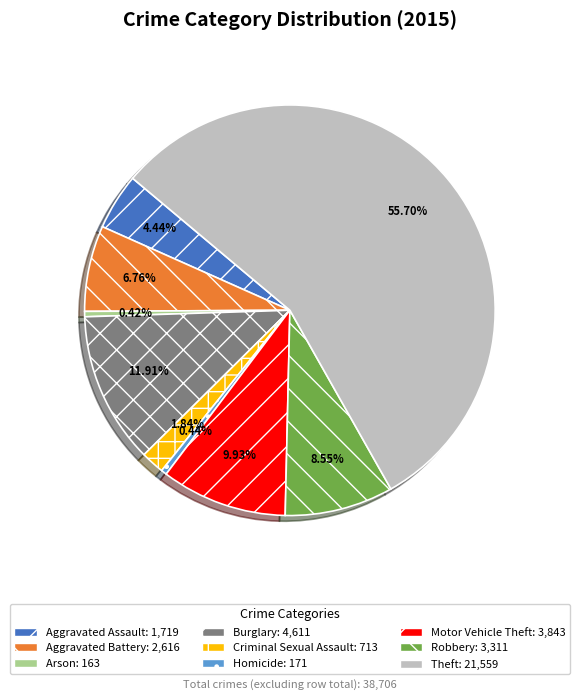

The Robbery slice represents 1% of the pie. True or false?

False